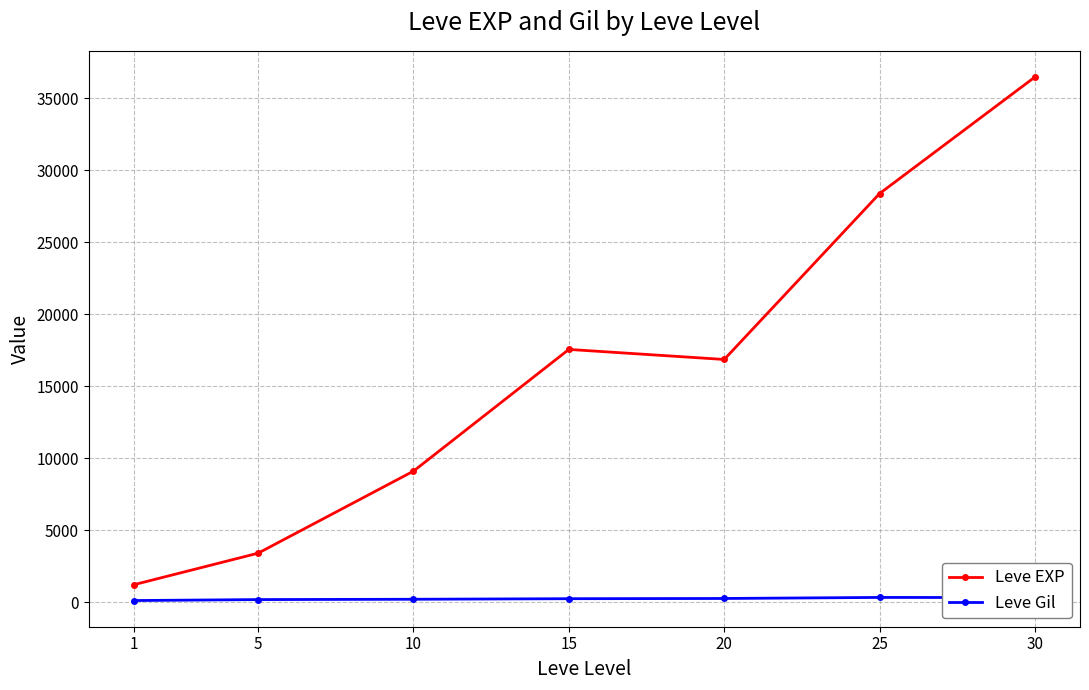

The value of Leve EXP at 25 is 28393.3. True or false?

True